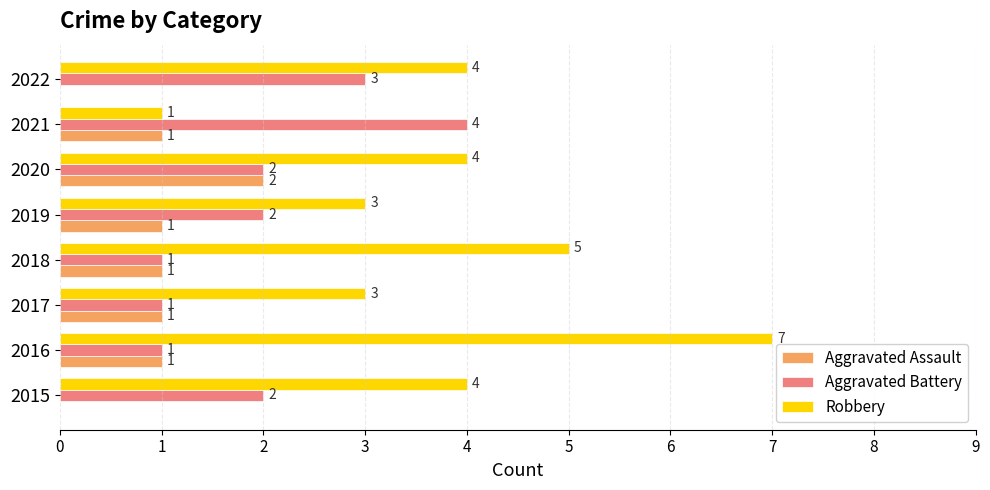

What is the sum of all Aggravated Assault values?

7